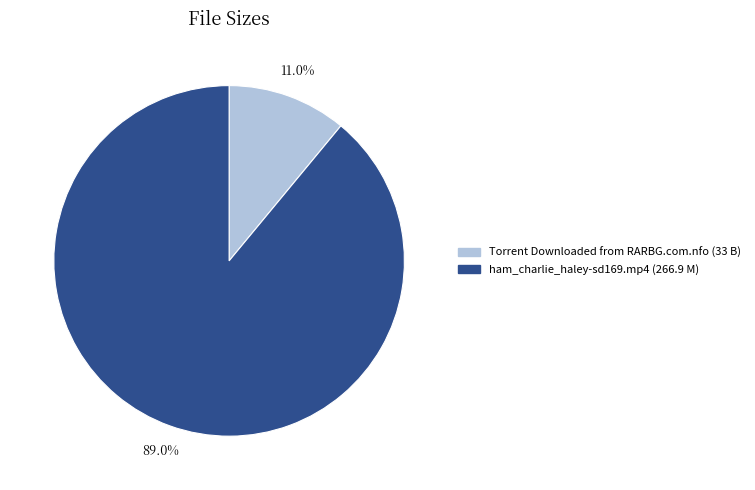

Which slice represents more than half of the pie?

ham_charlie_haley-sd169.mp4